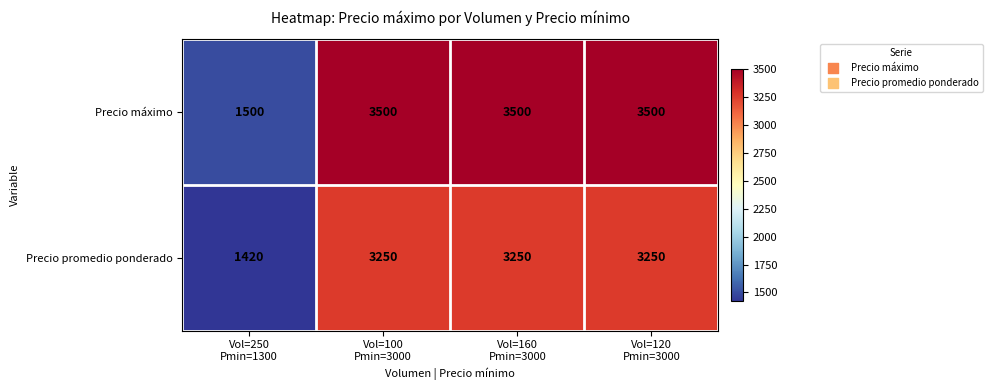

Rank the series by their average value, from lowest to highest.

Precio promedio ponderado, Precio máximo